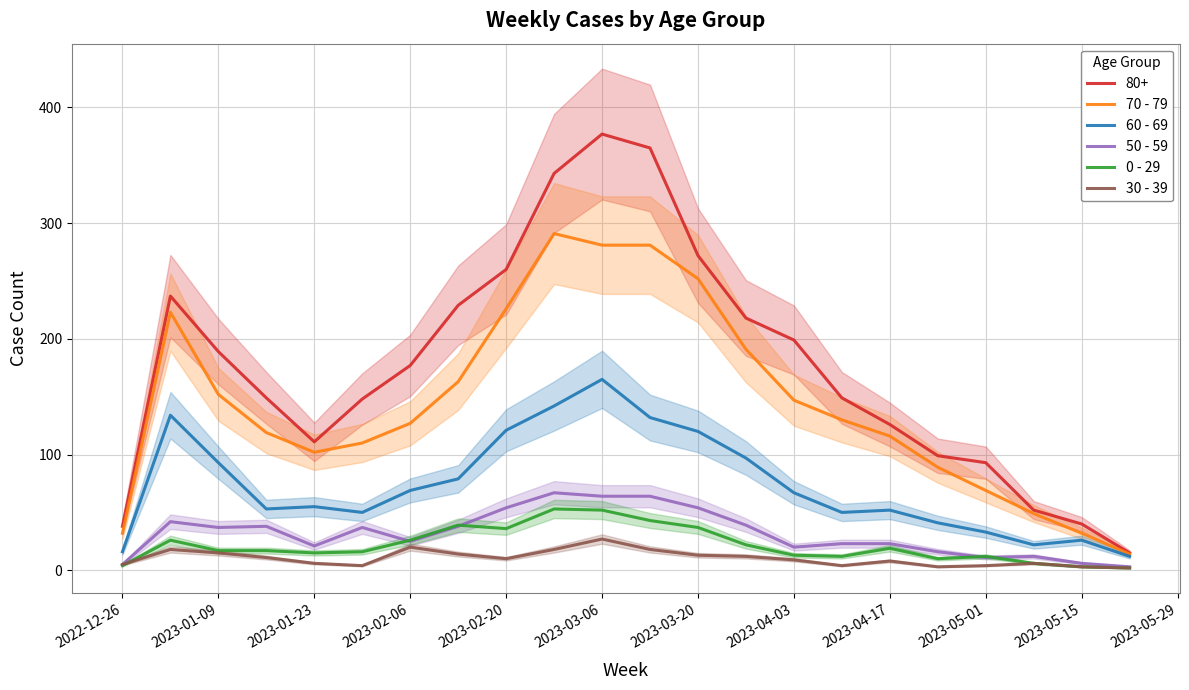

Does the chart have visible grid lines?

Yes